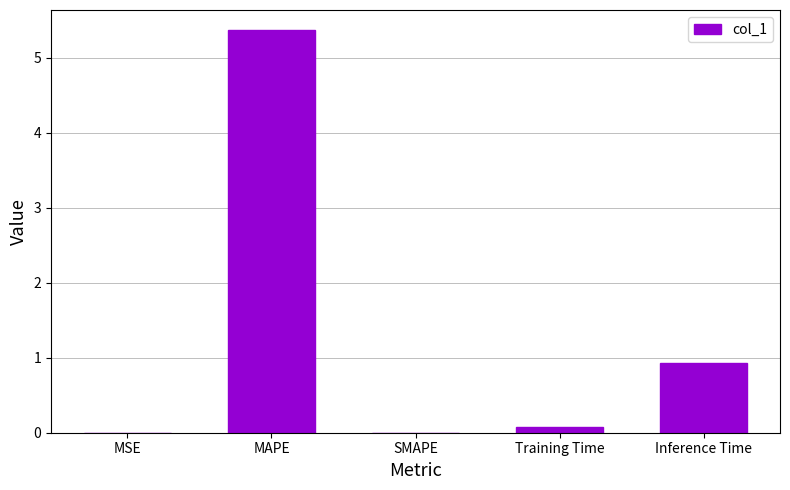

The chart shows a value of 0.1 at Training Time. True or false?

True